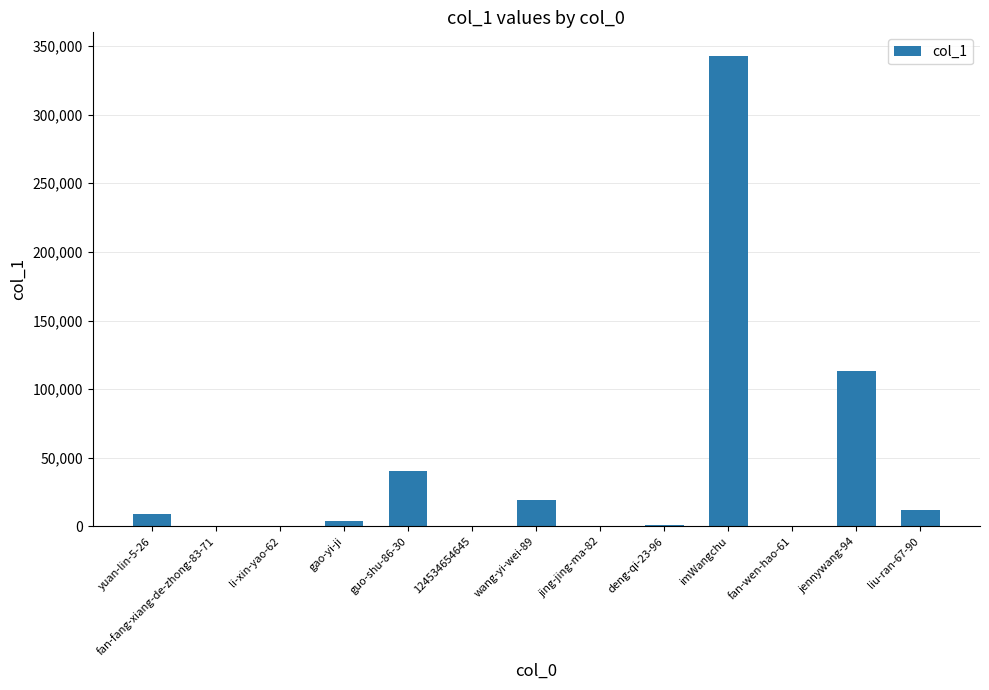

What is the maximum value shown in the chart?

342791